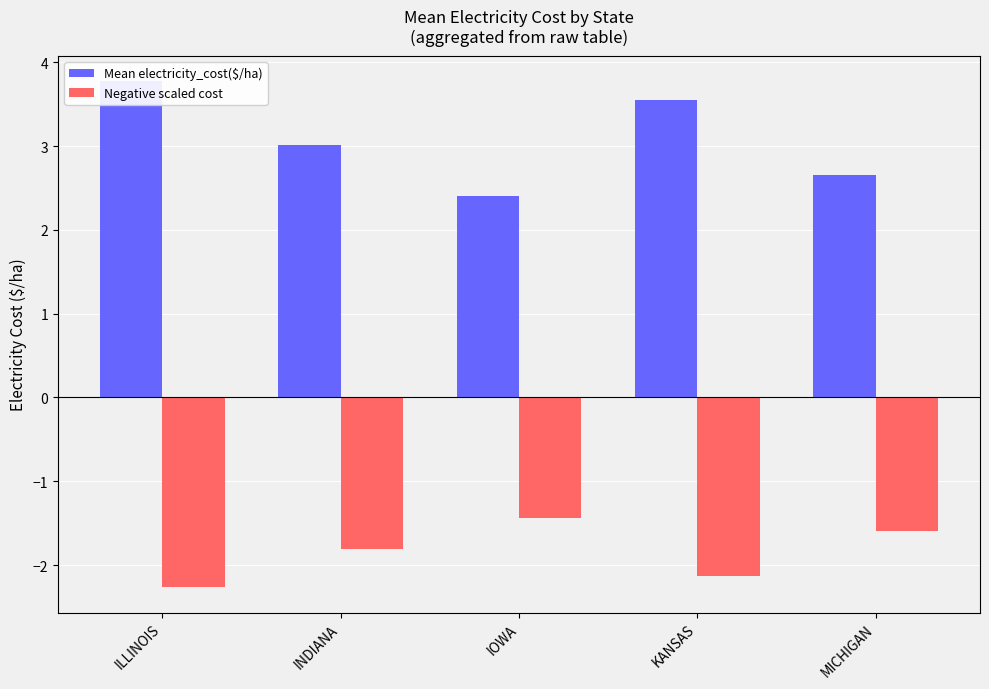

What is the difference between the second highest and minimum values in the Mean electricity_cost($/ha) series?

1.2